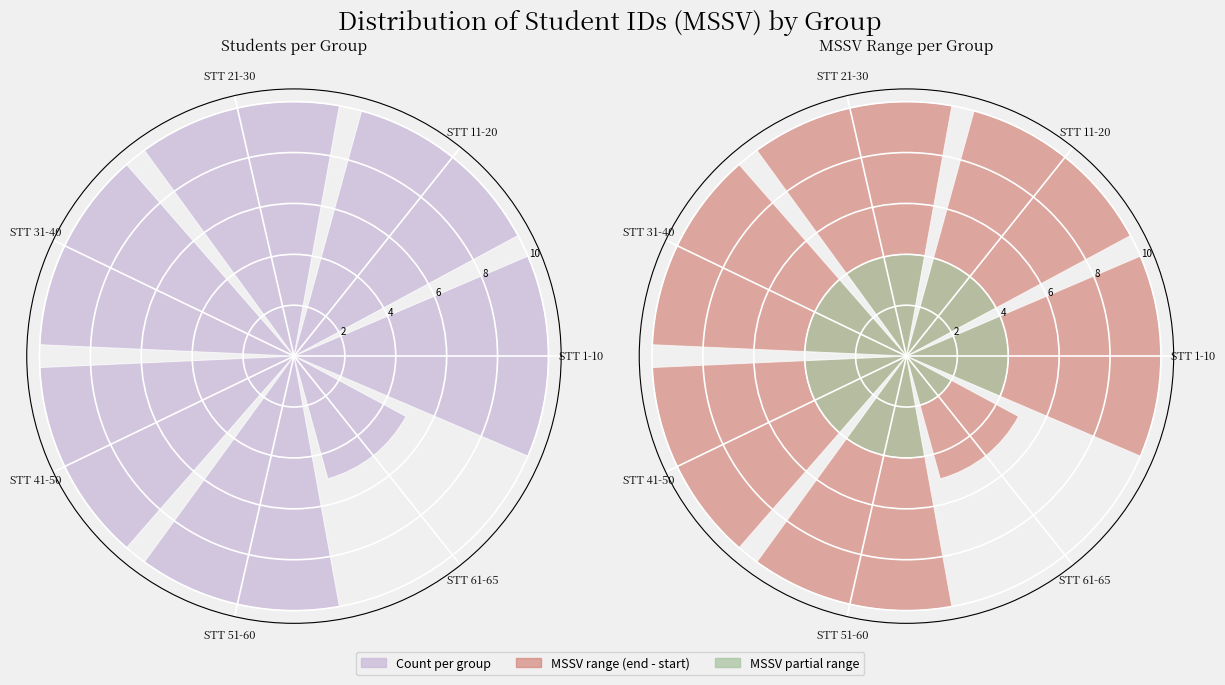

Rank the series at STT 21-30 from highest to lowest value.

Count per group, MSSV range (end - start), MSSV partial range